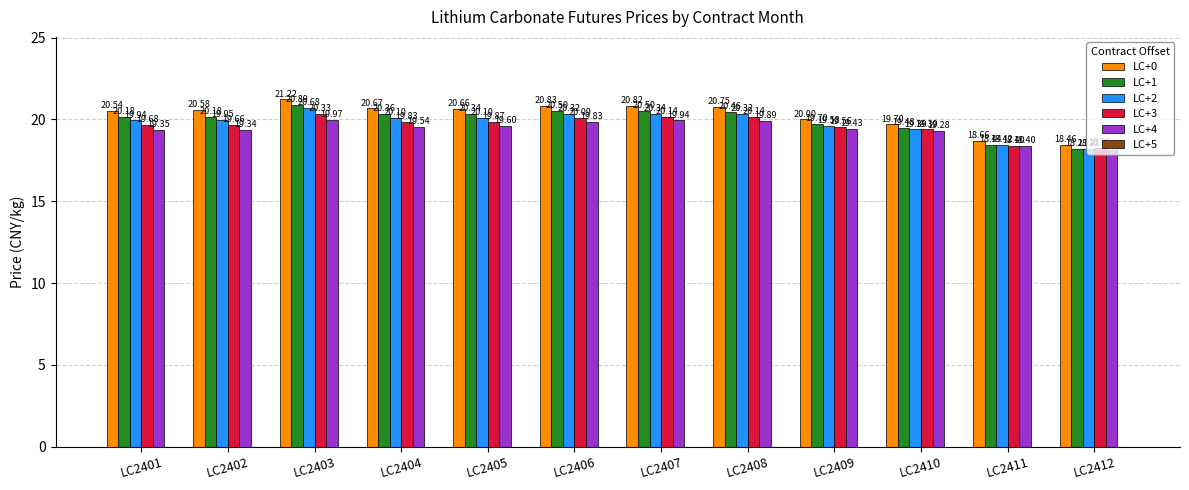

What is the difference between the LC+2 values at LC2404 and LC2411?

1.7